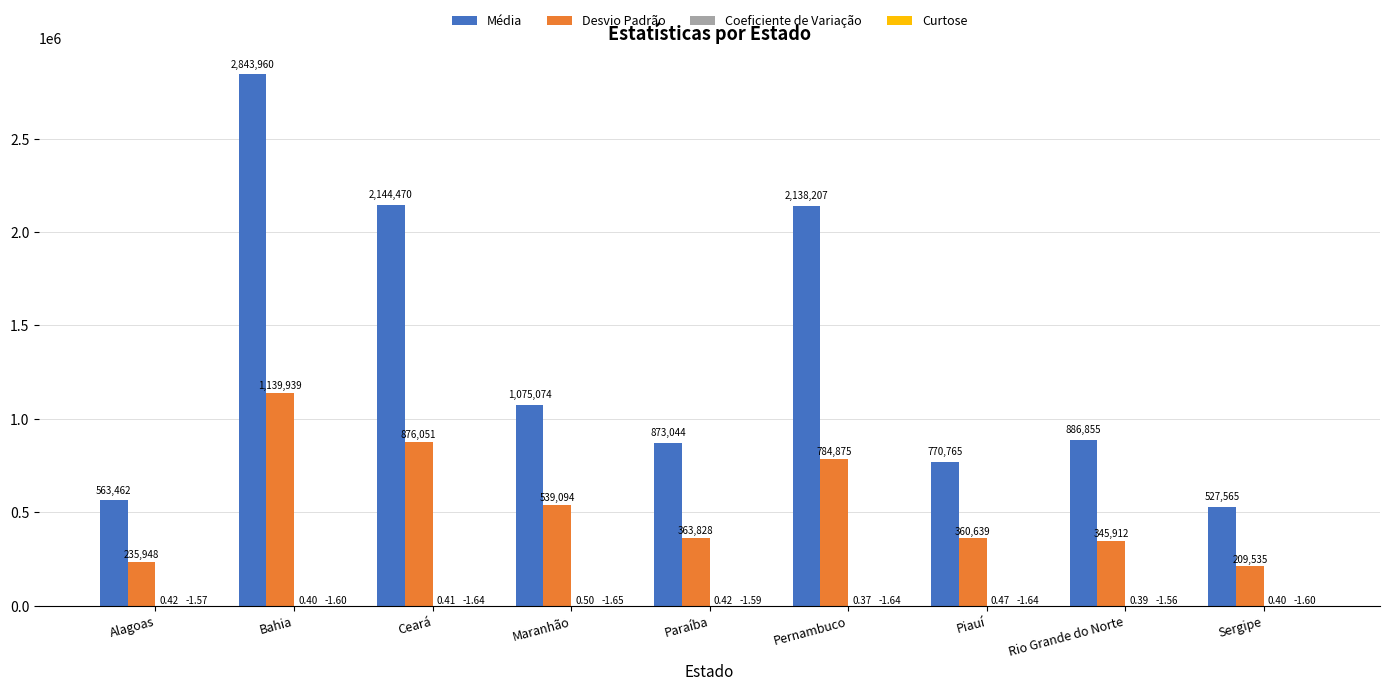

Between Maranhão and Piauí, which series saw the biggest shift?

Média